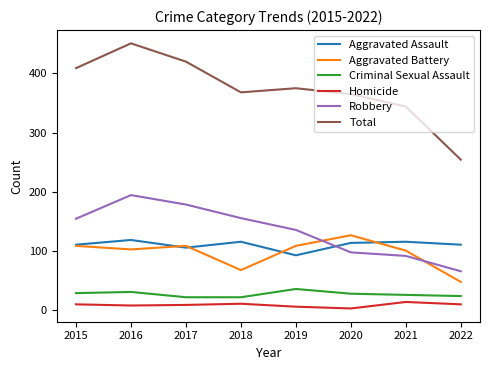

Is the value of Total at 2015 greater than the value of Homicide at 2018?

Yes